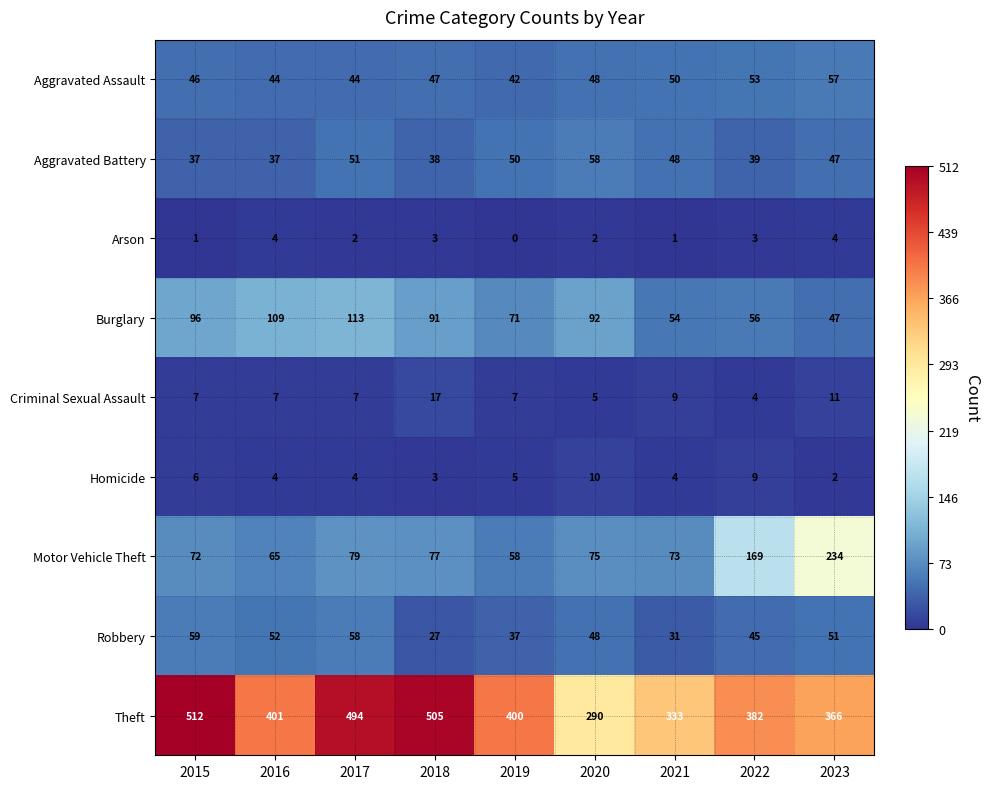

What value does the Homicide series have at 2017?

4